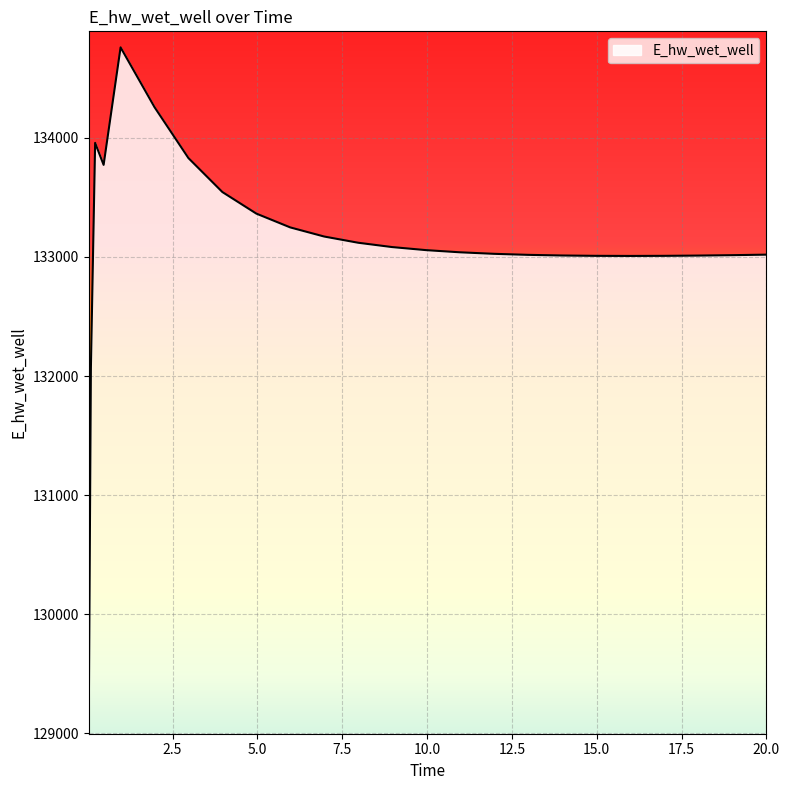

What is the greatest value displayed?

134760.6